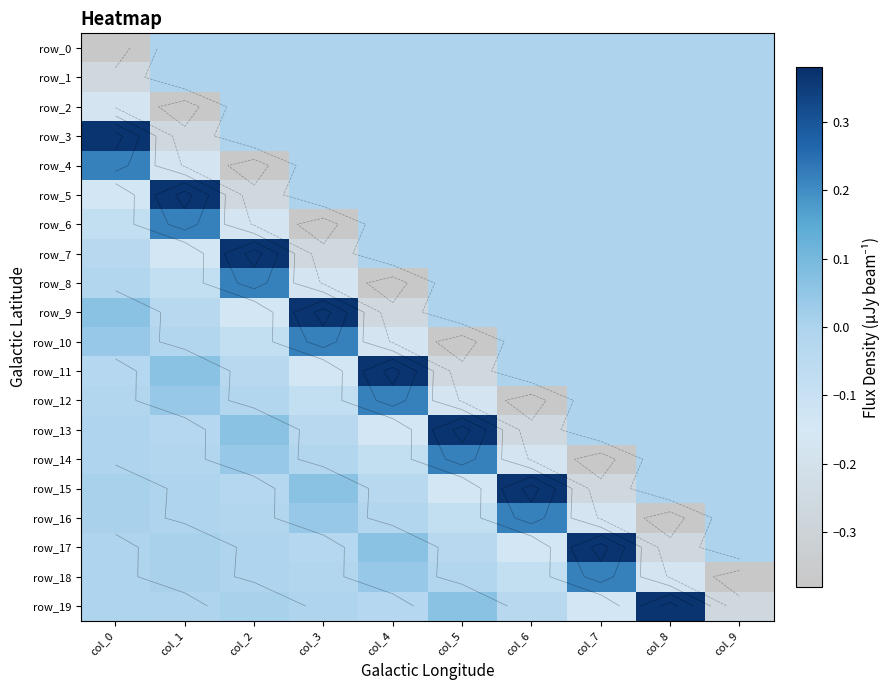

How many data points does each series have?

10